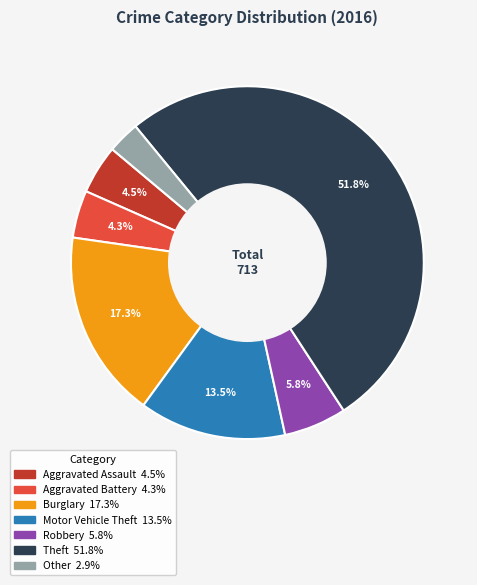

Does any single category account for the majority?

Yes